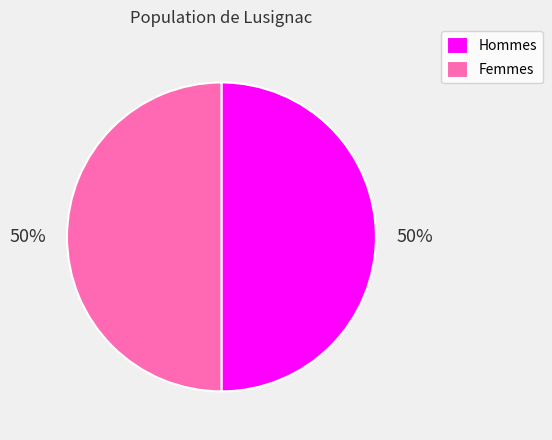

Approximately how many times larger is the value at Hommes compared to Femmes?

1.0